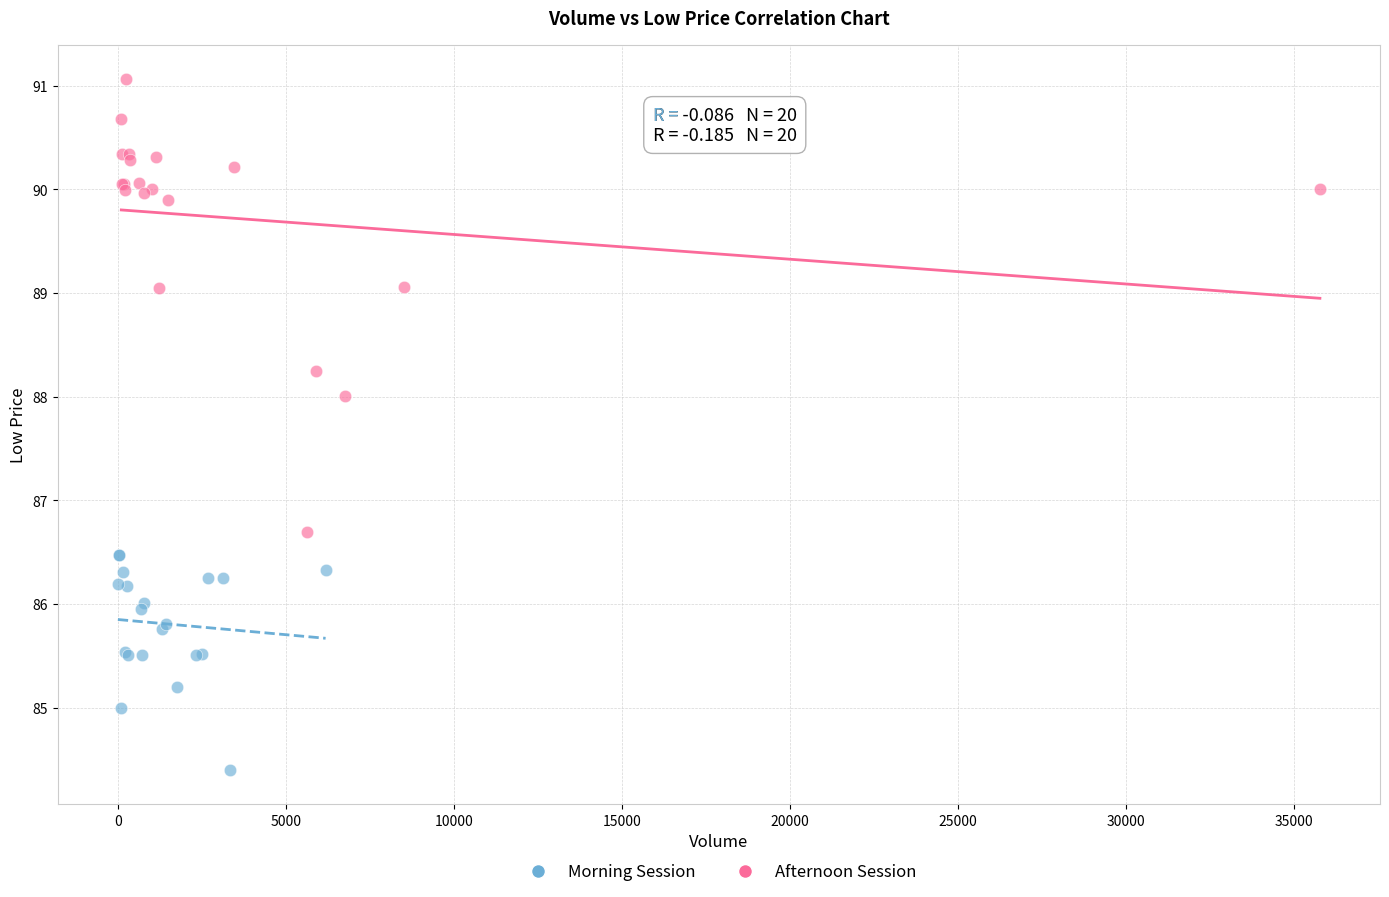

Which series reaches the minimum Y coordinate?

Morning Session